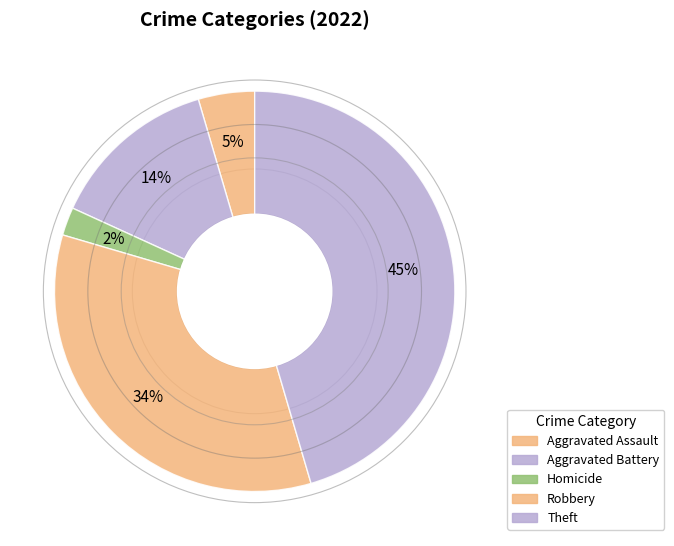

To the nearest percent, what is the average slice percentage?

20%